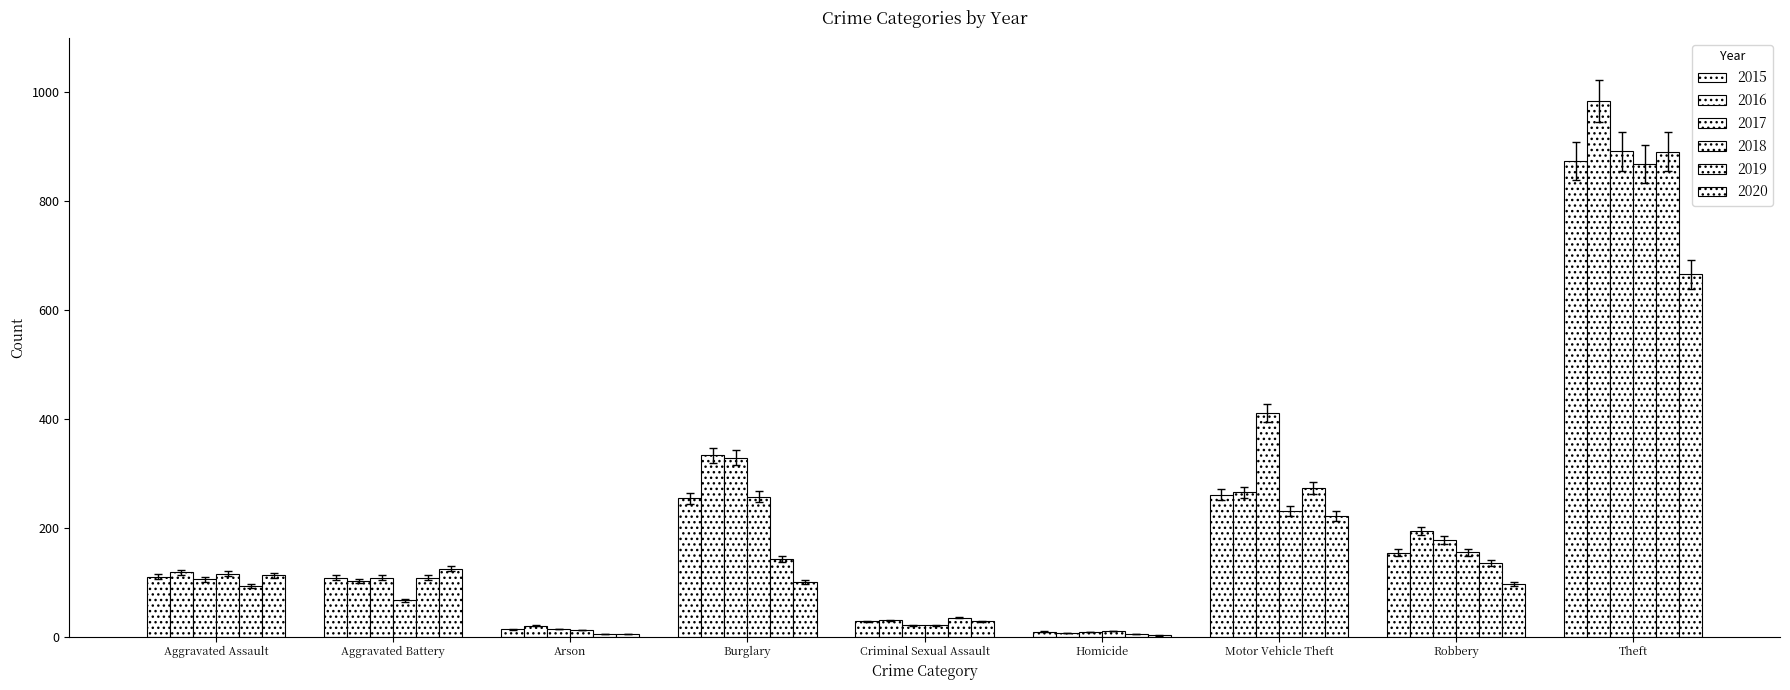

What is the value of the 2017 bar at the 4th from the left?

315.8